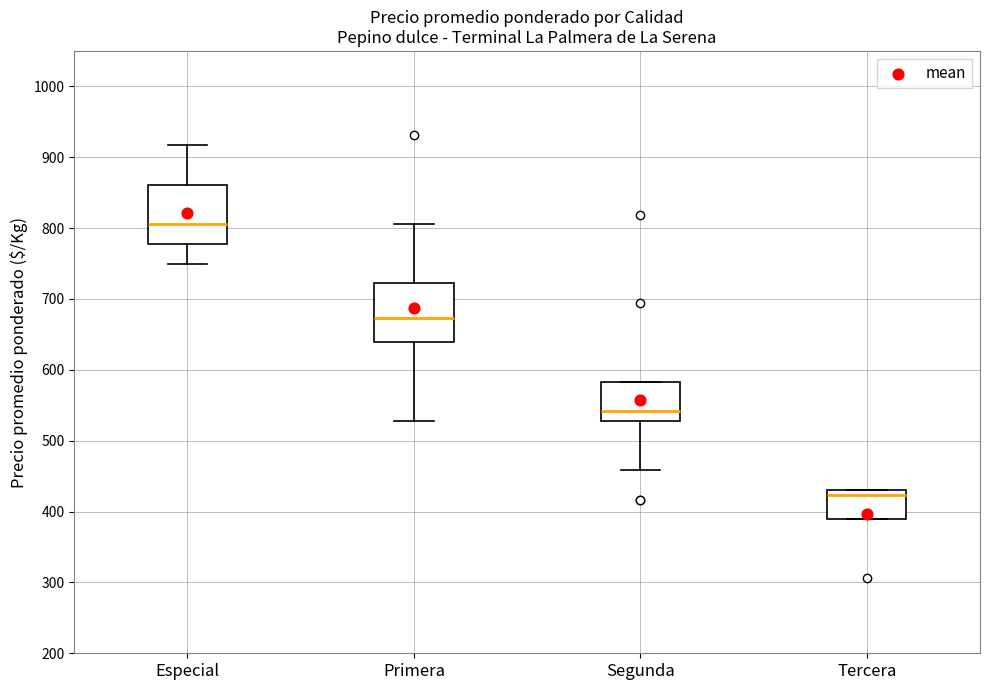

Reading left to right, read every box against the y-axis: the position of its median line, the range the box covers, and the ends of its whiskers. The values are not printed on the chart, so give them approximately, as read against the axis.

Especial: median 810, box 780 to 860, whiskers 750 to 920
Primera: median 670, box 640 to 720, whiskers 530 to 810
Segunda: median 540, box 530 to 580, whiskers 460 to 580
Tercera: median 420, box 390 to 430, whiskers 390 to 430